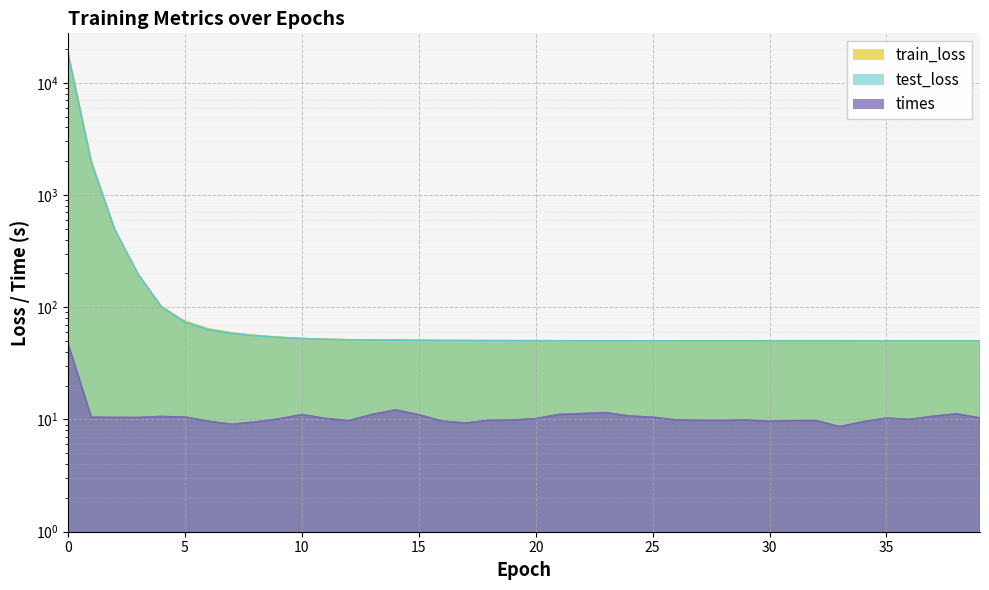

True or false: test_loss has a value of 159.8 at 2.

False